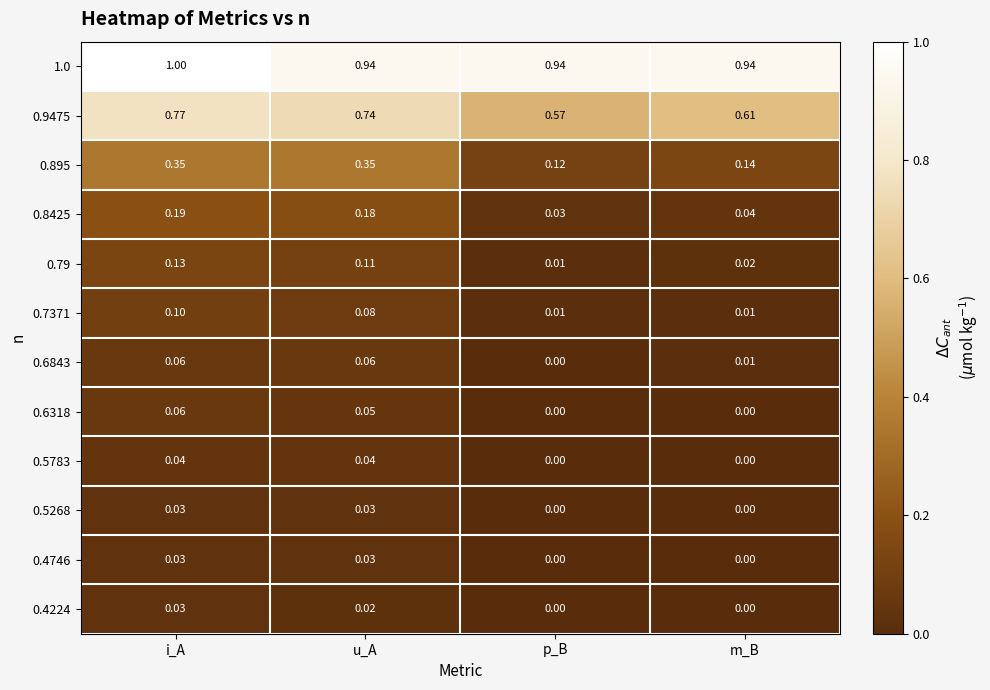

At which label is 0.8425 closest to 0?

p_B